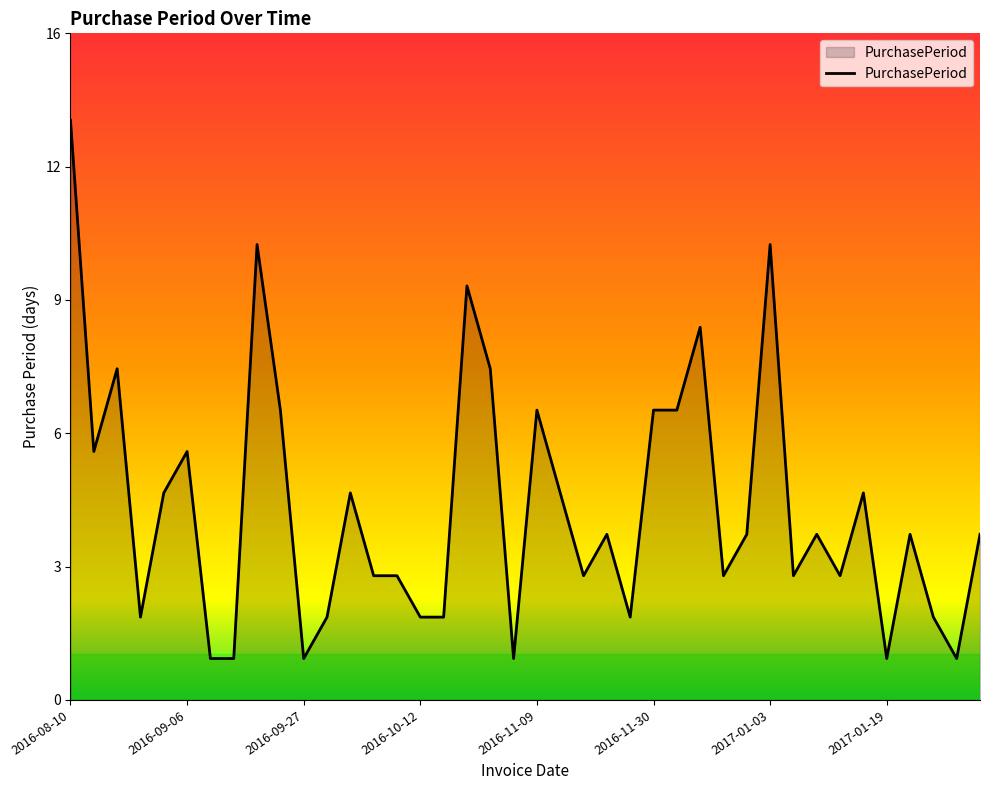

Which category has the lowest value across all series?

2016-09-07